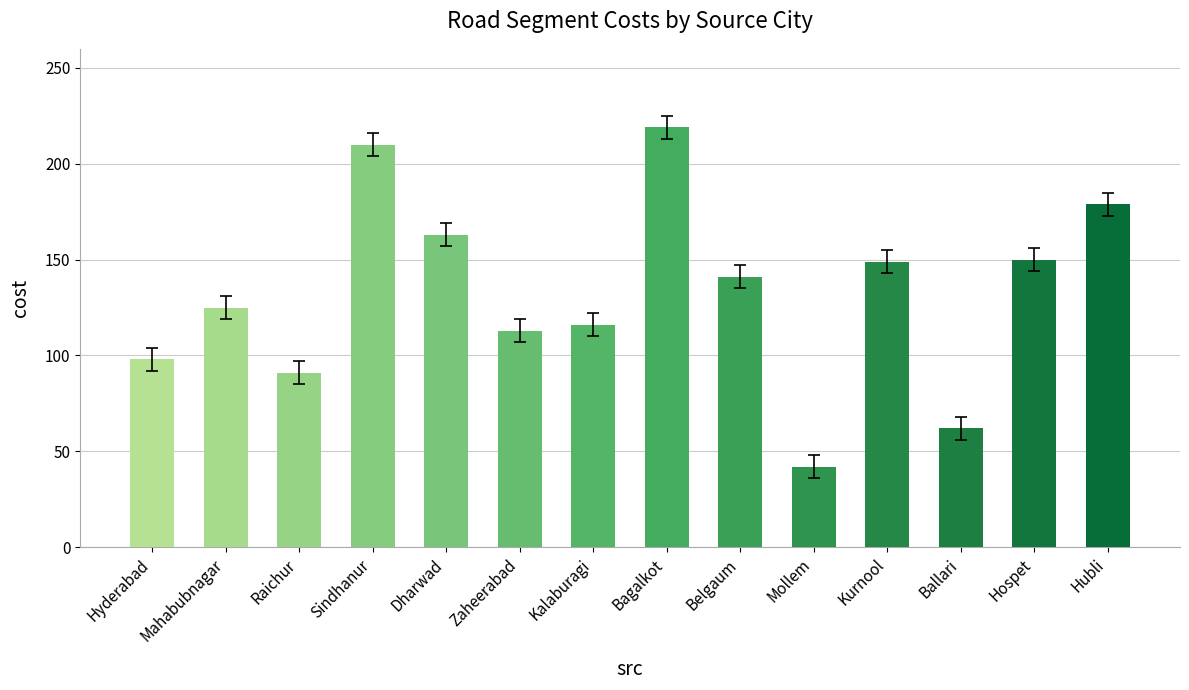

What is the change in value from Hyderabad to Belgaum?

+43